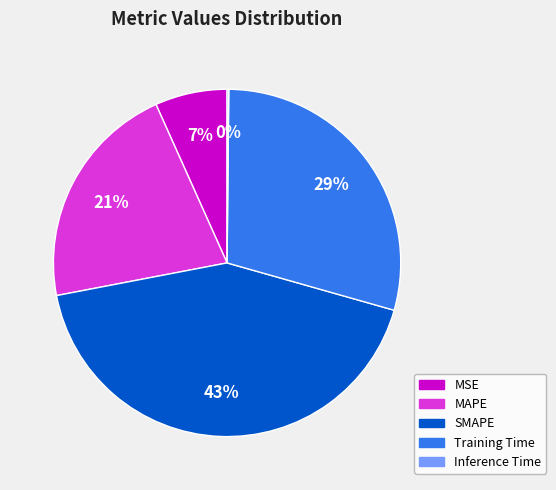

Which has a higher value, SMAPE or MAPE?

SMAPE